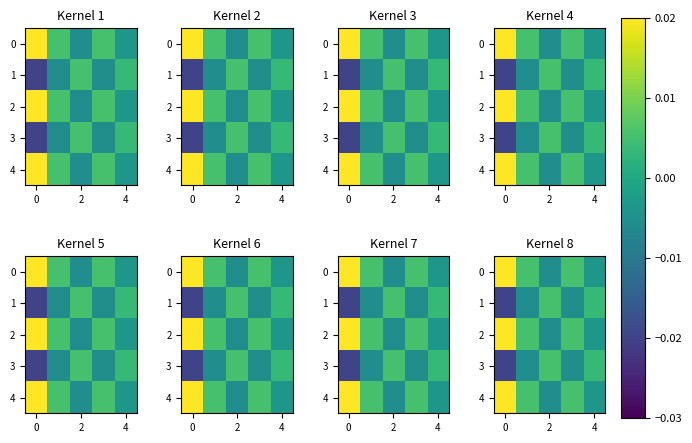

Is it true that row_3 equals -0.0 at 4?

False